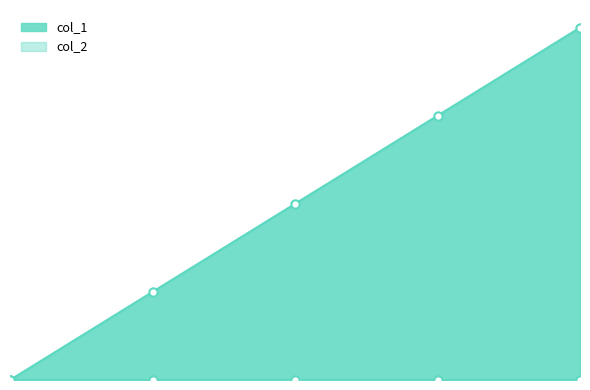

What is the difference between the second highest and minimum values?

3